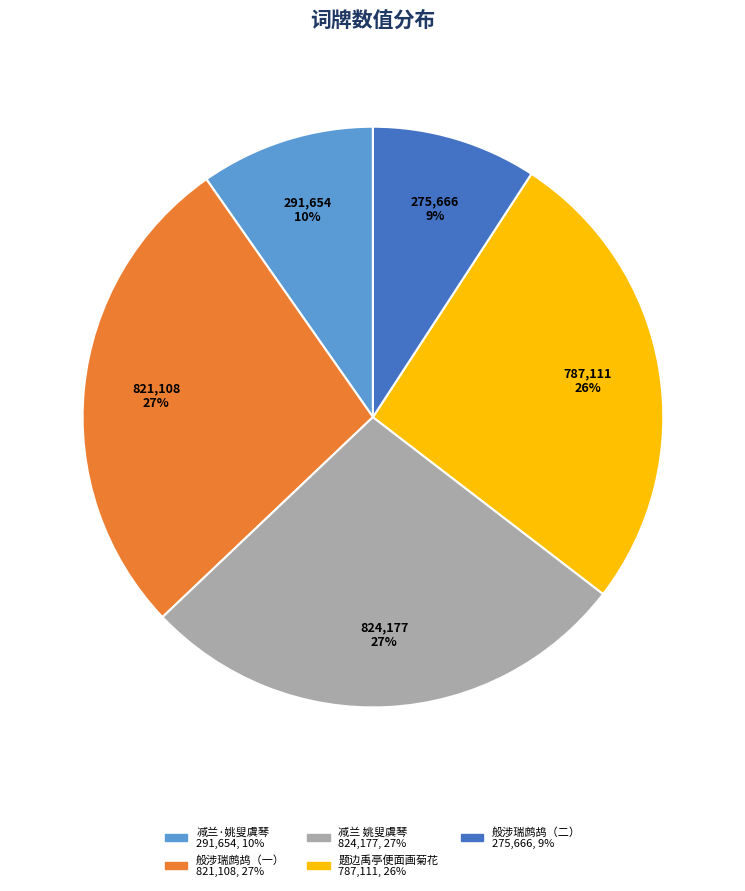

To the nearest percent, what is the difference between the largest and smallest slice percentages?

18%